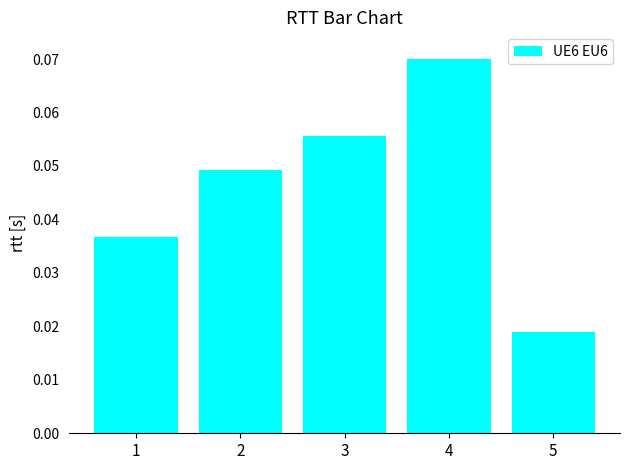

How many series are shown in this chart?

1